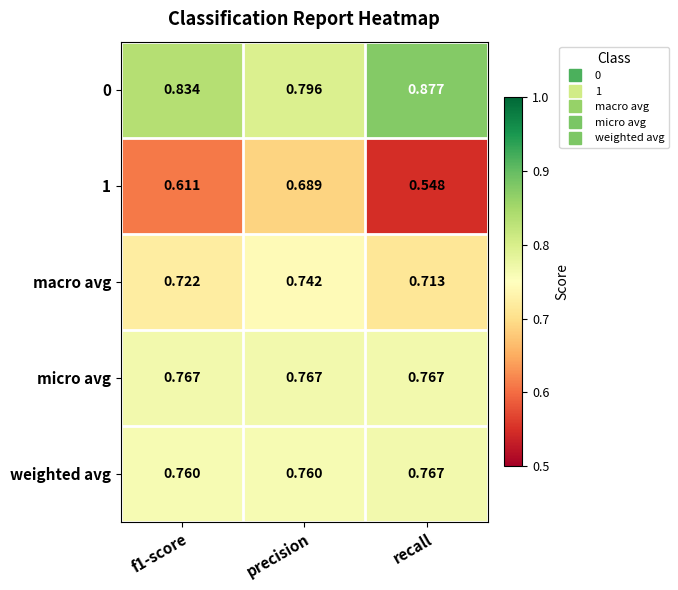

Where is 0 nearest to the value 0?

precision